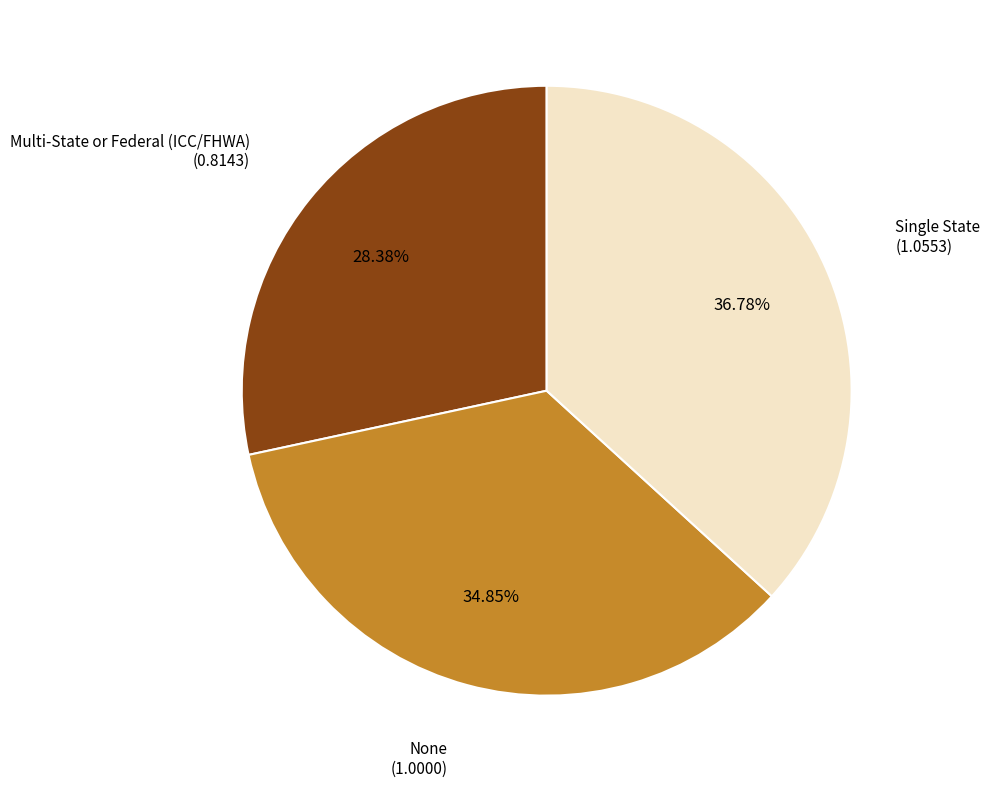

What percentage is NOT represented by Single State?

63.2%